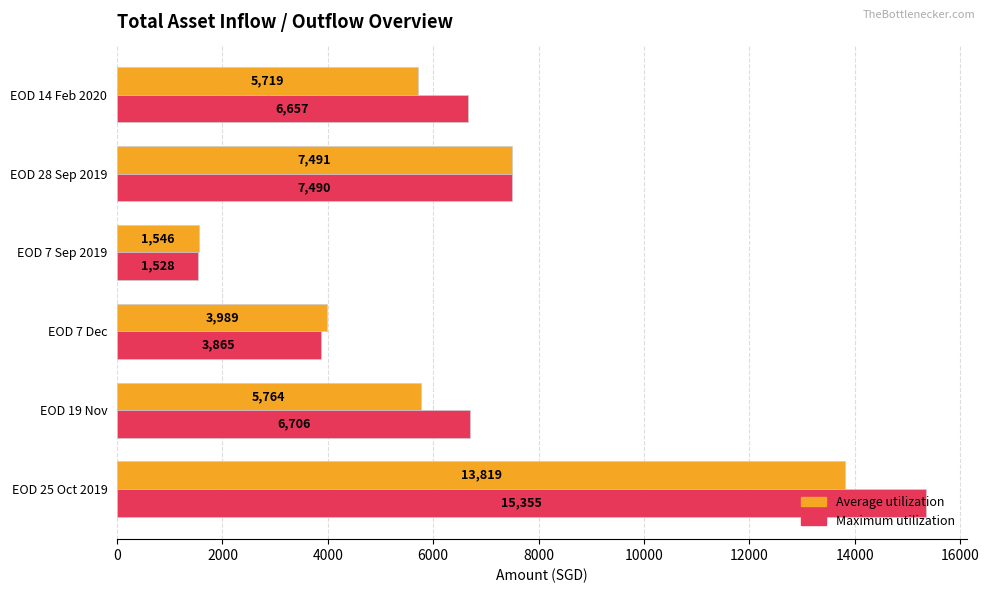

Between EOD 25 Oct 2019 and EOD 7 Dec, which series saw the biggest shift?

Maximum utilization